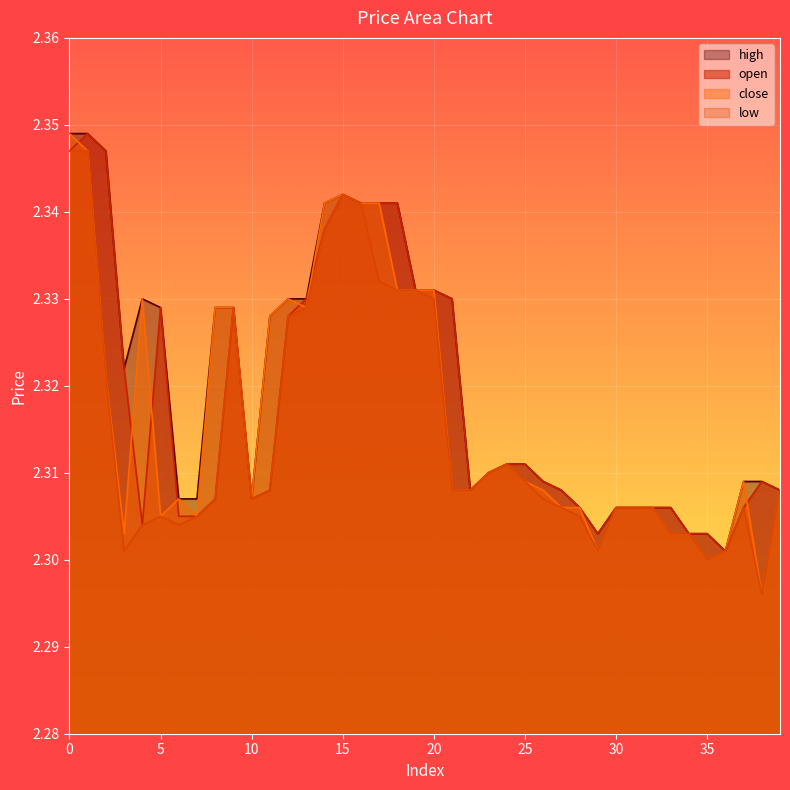

True or false: open and high intersect in this chart.

False